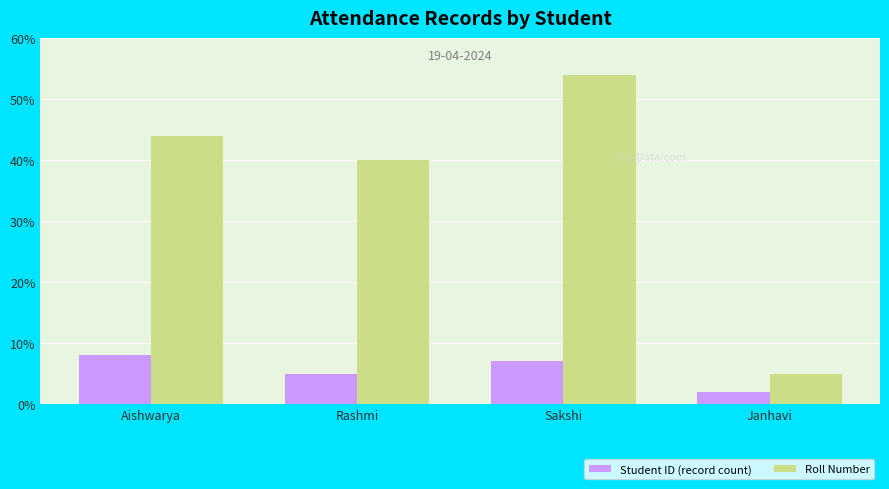

What is the label of the 4th bar from the left?

Janhavi